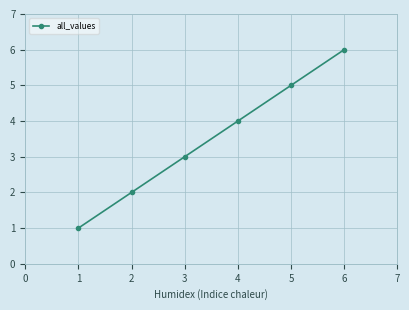

True or false: the data has more than 2 interior local peaks.

False